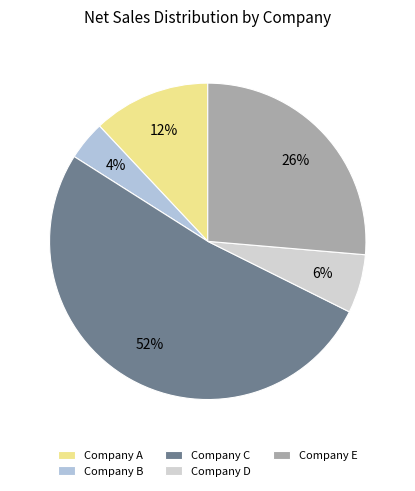

To the nearest percent, what is the difference between the Company D and Company A slice percentages?

6%